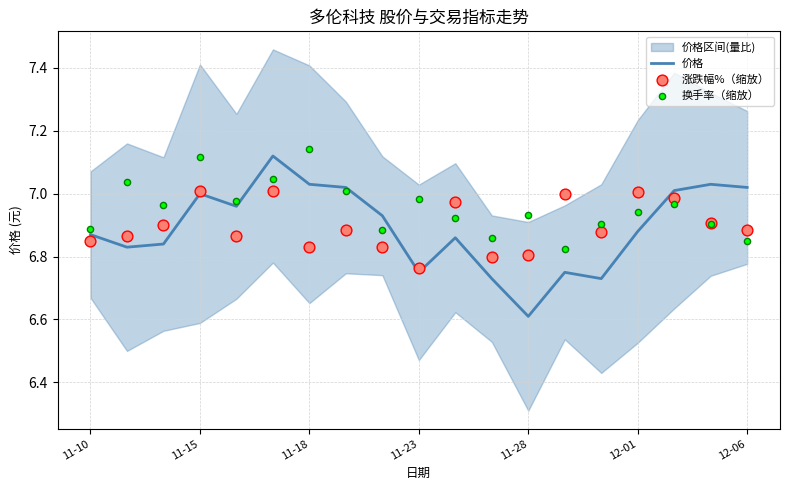

True or false: 价格 has a value of 11.8 at 11-15.

False